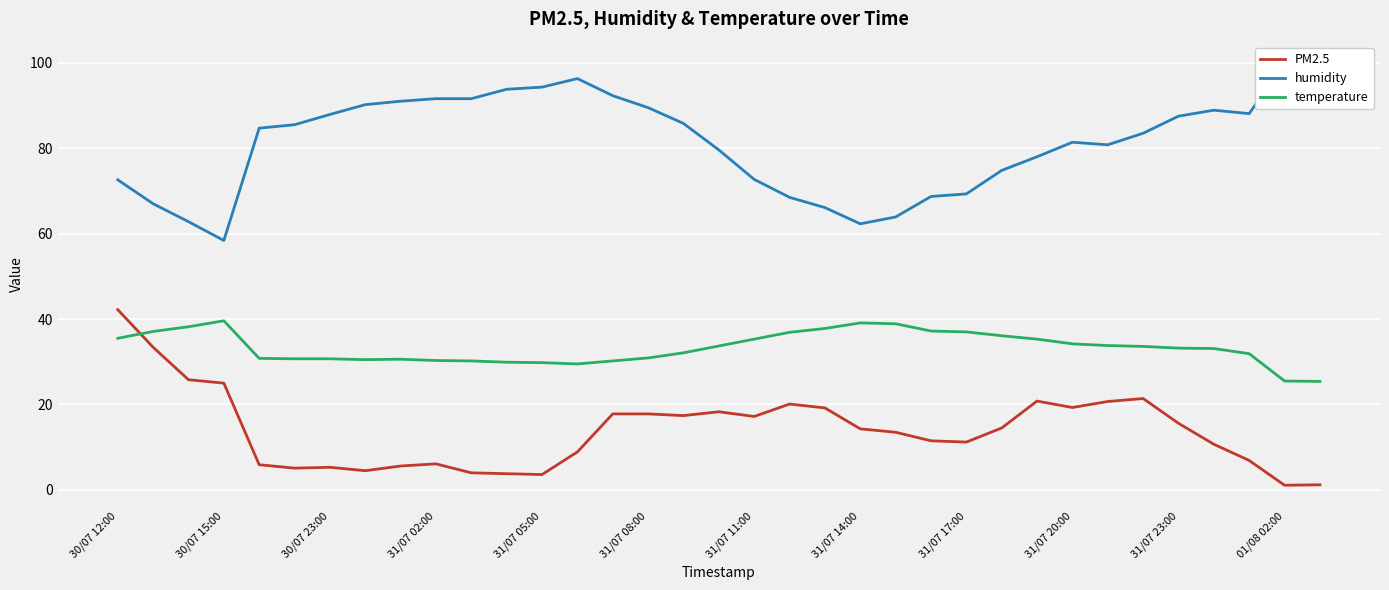

What is the minimum value for temperature?

25.4